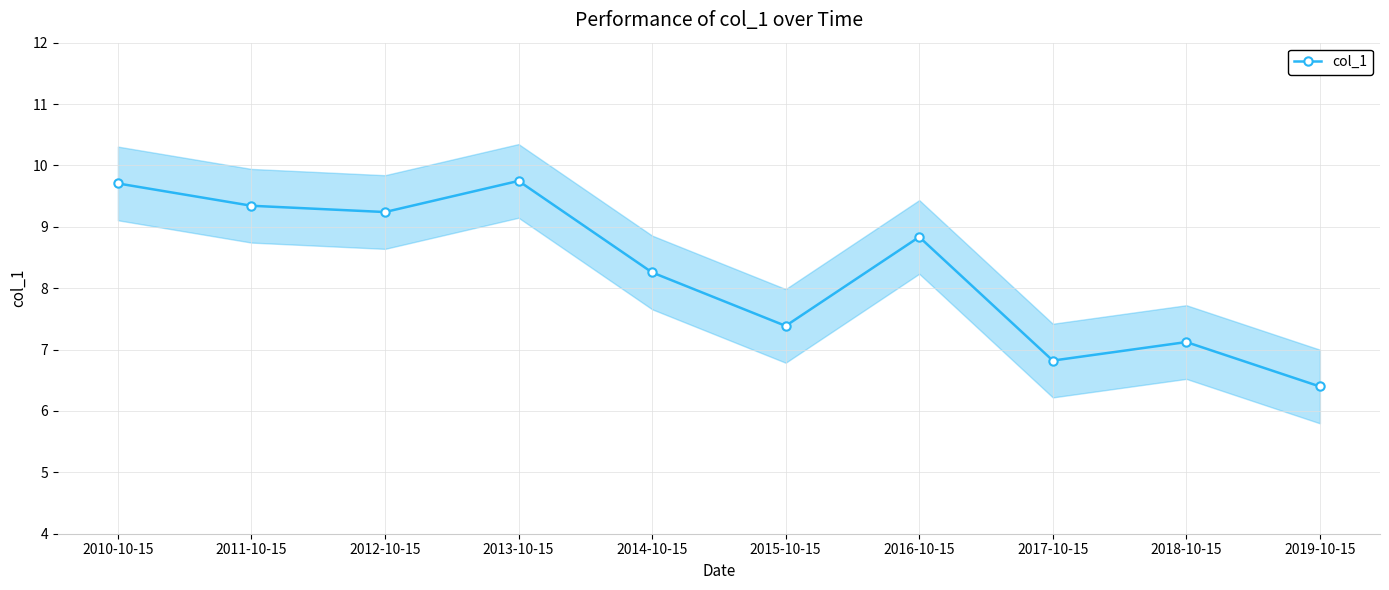

True or false: the data shows 8.4 at 2019-10-15.

False